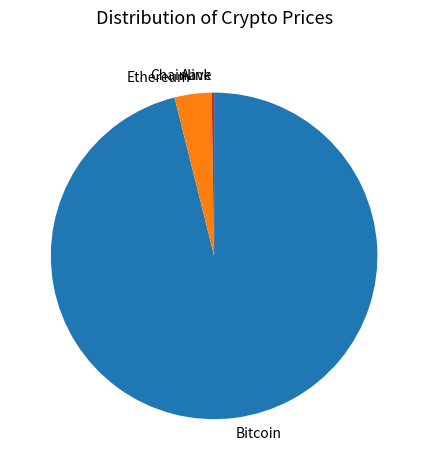

Which has a higher value, Bitcoin or Ethereum?

Bitcoin